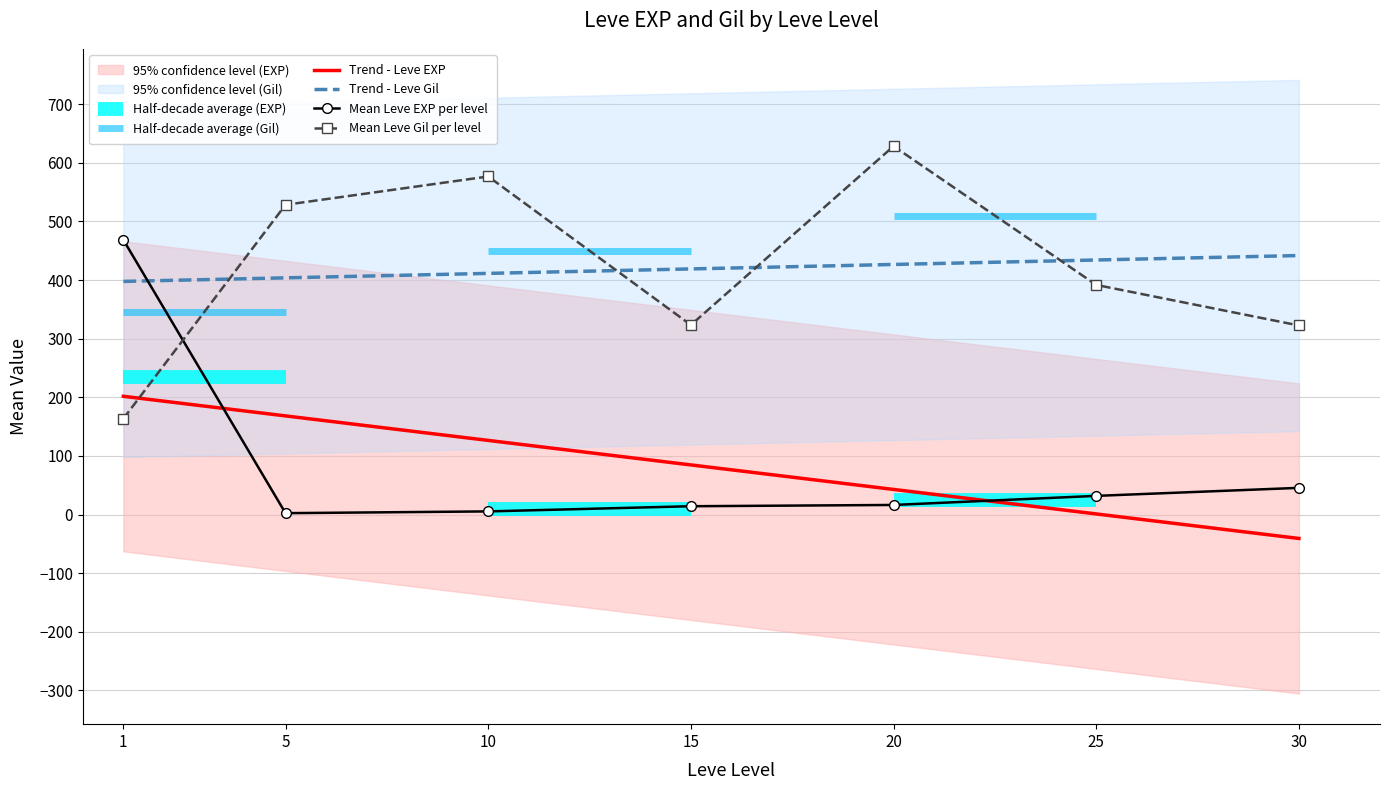

True or false: Trend - Leve EXP and Trend - Leve Gil cross at least once.

False